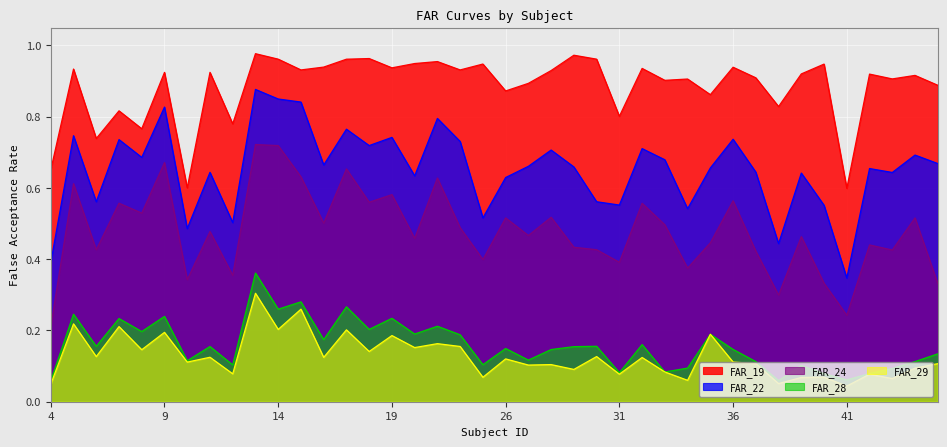

Is the value of FAR_29 at 32 greater than the value of FAR_19 at 27?

No